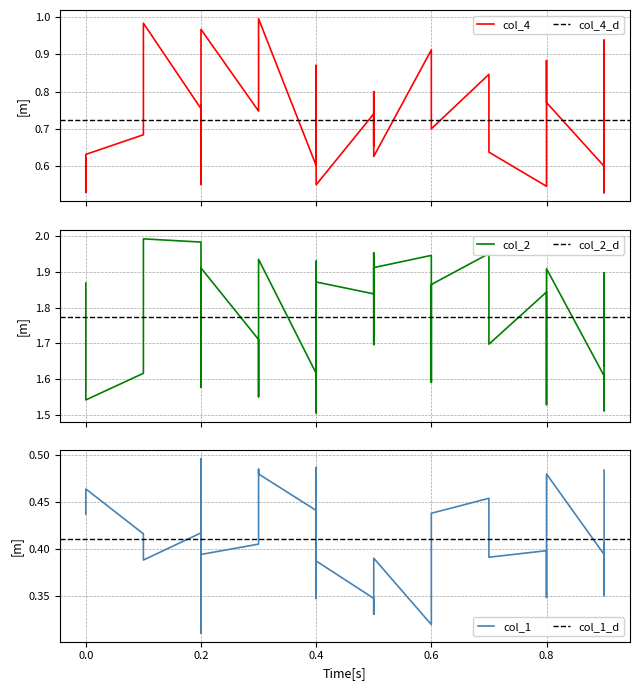

True or false: col_1 and col_2 cross at least once.

False